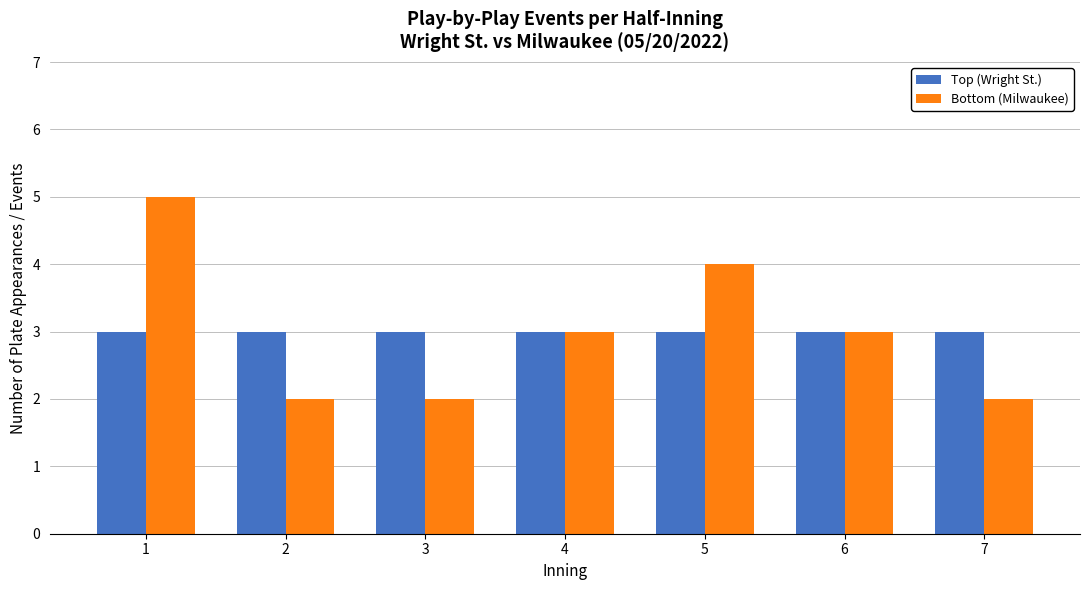

Reading left to right, list all the values displayed in this chart.

Top (Wright St.): 3	3	3	3	3	3	3
Bottom (Milwaukee): 5	2	2	3	4	3	2